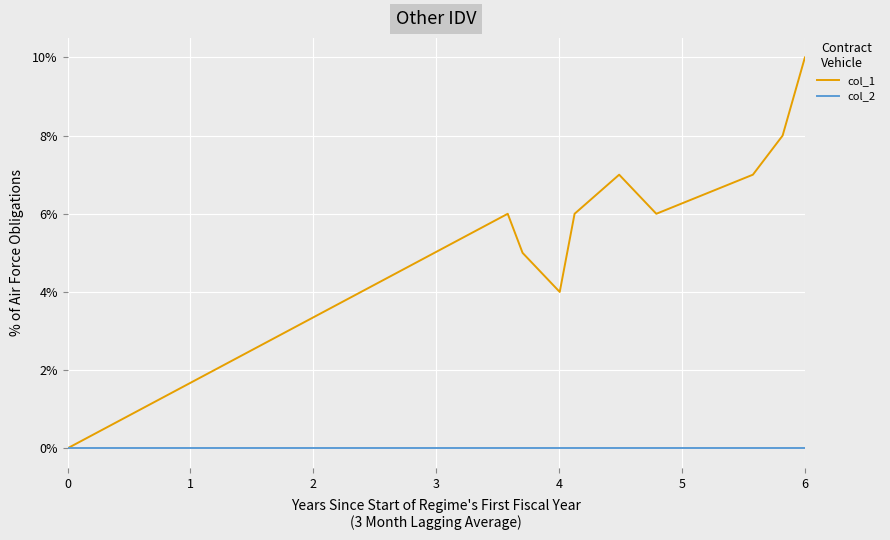

Reading left to right, transcribe all the data shown in this chart.

col_1: 0	6	5	4	5	6	7	6	7	8	10
col_2: 0	0	0	0	0	0	0	0	0	0	0